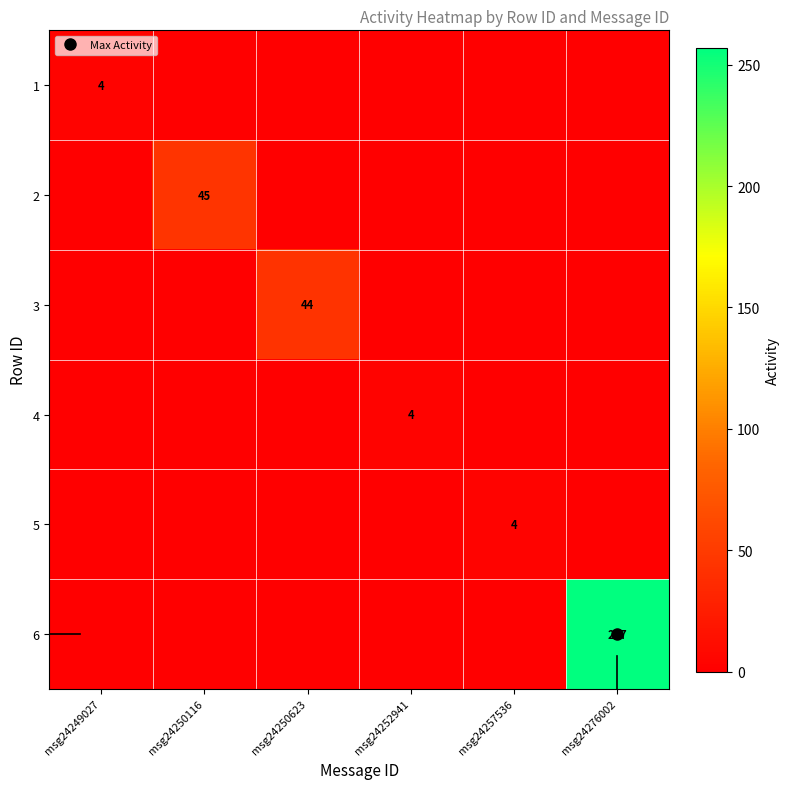

At how many categories does at least one series exceed 121?

1